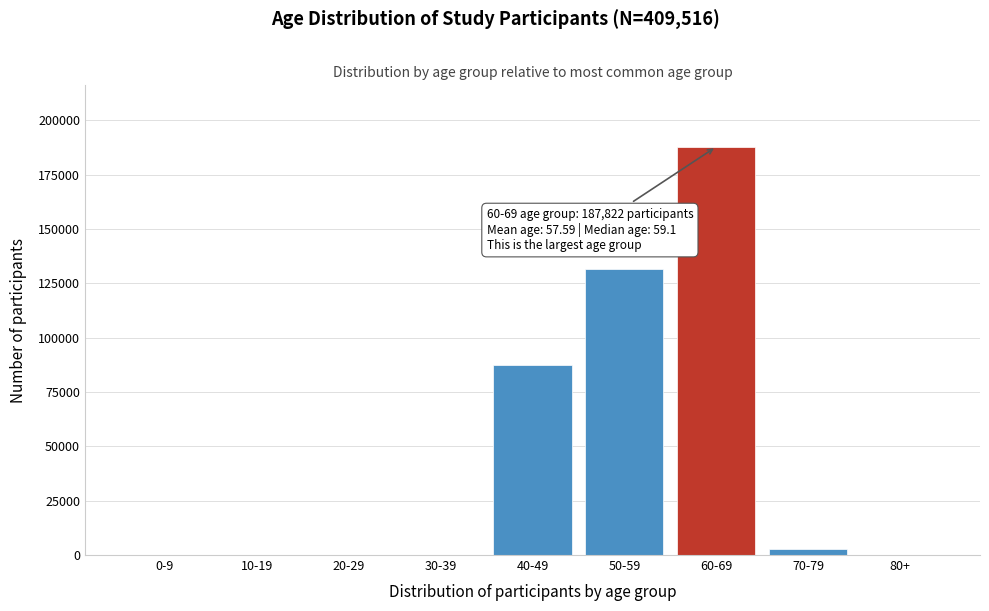

At which label is the value closest to 93911?

40-49